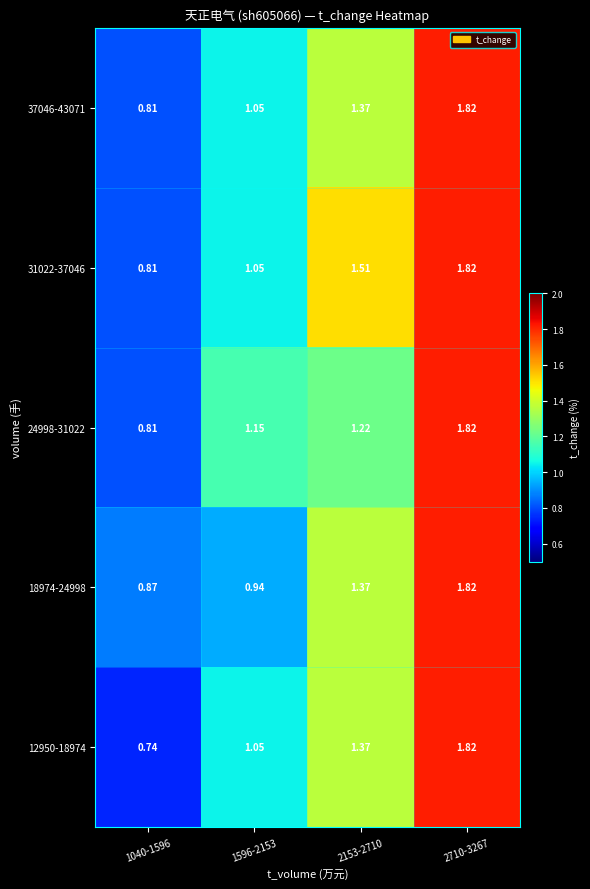

Is the value of 24998-31022 at 1596-2153 greater than the value of 31022-37046 at 1596-2153?

Yes